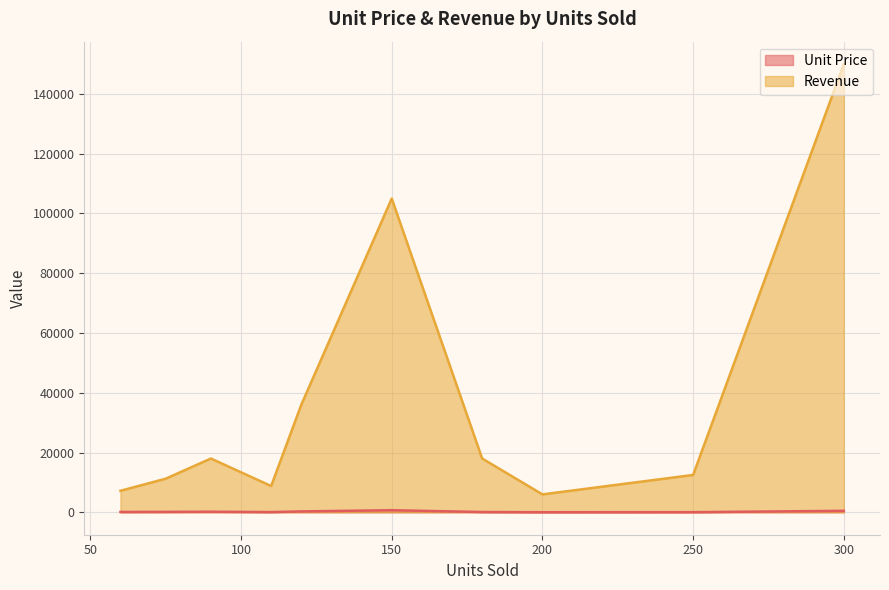

Which series has the largest range (max minus min)?

Revenue